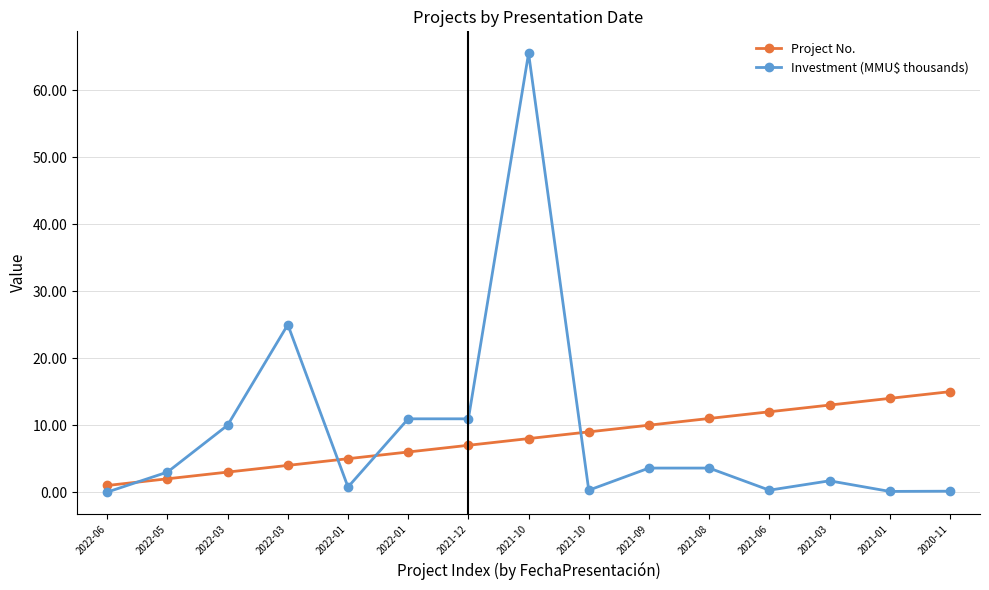

Is this an area chart (filled region under the line)?

No